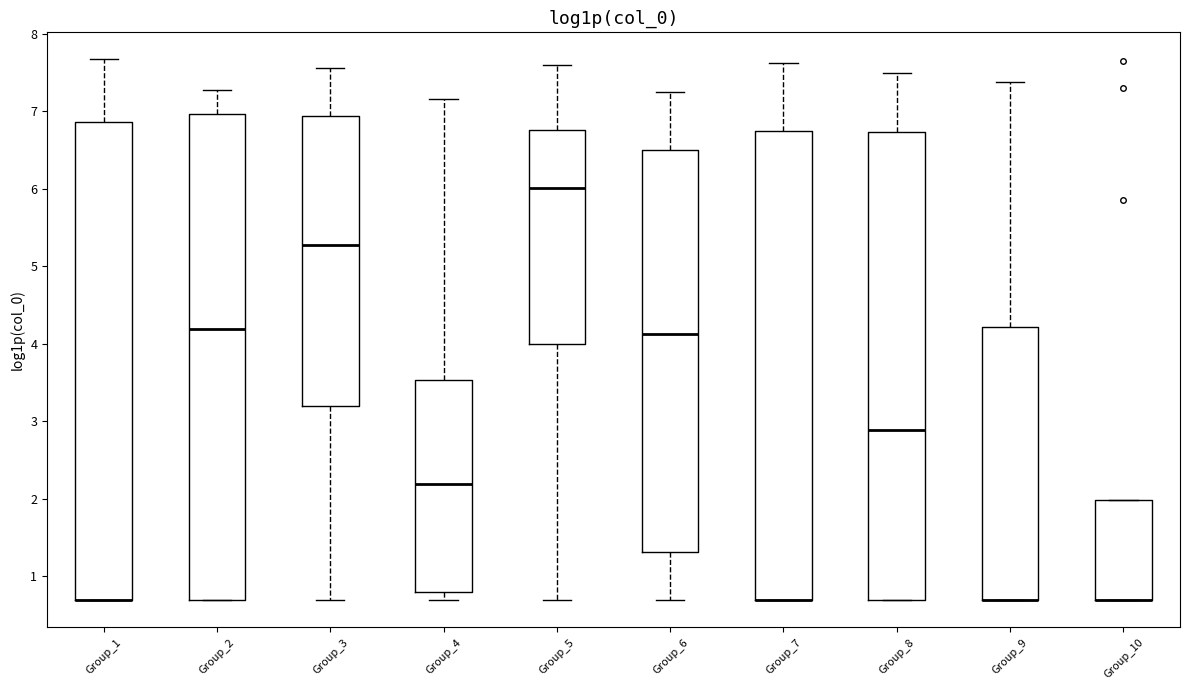

Reading left to right, read every box against the y-axis: the position of its median line, the range the box covers, and the ends of its whiskers. The values are not printed on the chart, so give them approximately, as read against the axis.

Group_1: median 0.7 (drawn on the box's lower edge), box 0.7 to 6.9, whiskers 0.7 to 7.7
Group_2: median 4.2, box 0.7 to 7.0, whiskers 0.7 to 7.3
Group_3: median 5.3, box 3.2 to 6.9, whiskers 0.7 to 7.6
Group_4: median 2.2, box 0.8 to 3.5, whiskers 0.7 to 7.2
Group_5: median 6.0, box 4.0 to 6.8, whiskers 0.7 to 7.6
Group_6: median 4.1, box 1.3 to 6.5, whiskers 0.7 to 7.2
Group_7: median 0.7 (drawn on the box's lower edge), box 0.7 to 6.7, whiskers 0.7 to 7.6
Group_8: median 2.9, box 0.7 to 6.7, whiskers 0.7 to 7.5
Group_9: median 0.7 (drawn on the box's lower edge), box 0.7 to 4.2, whiskers 0.7 to 7.4
Group_10: median 0.7 (drawn on the box's lower edge), box 0.7 to 2.0, whiskers 0.7 to 2.0